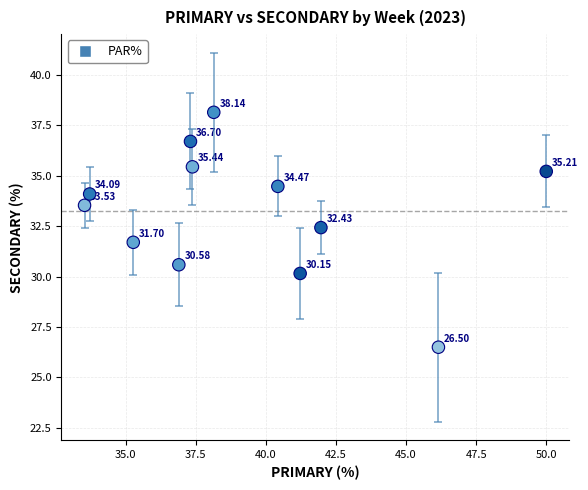

What is the range of Y values (max minus min)?

11.6